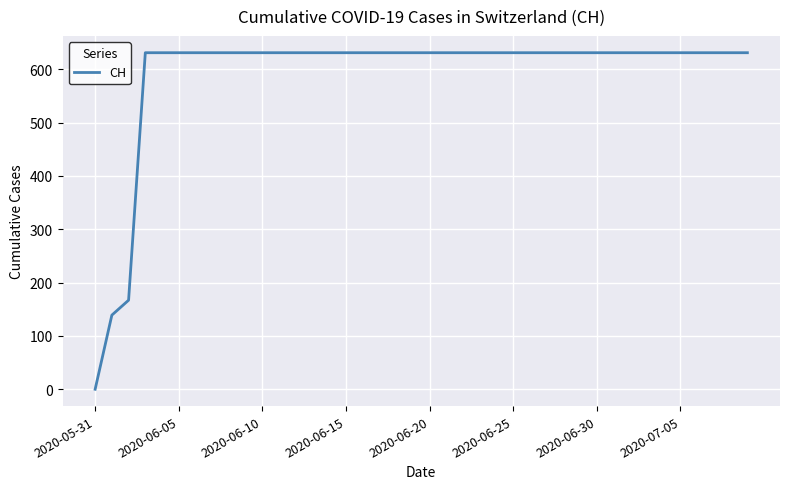

What is the greatest value displayed?

631